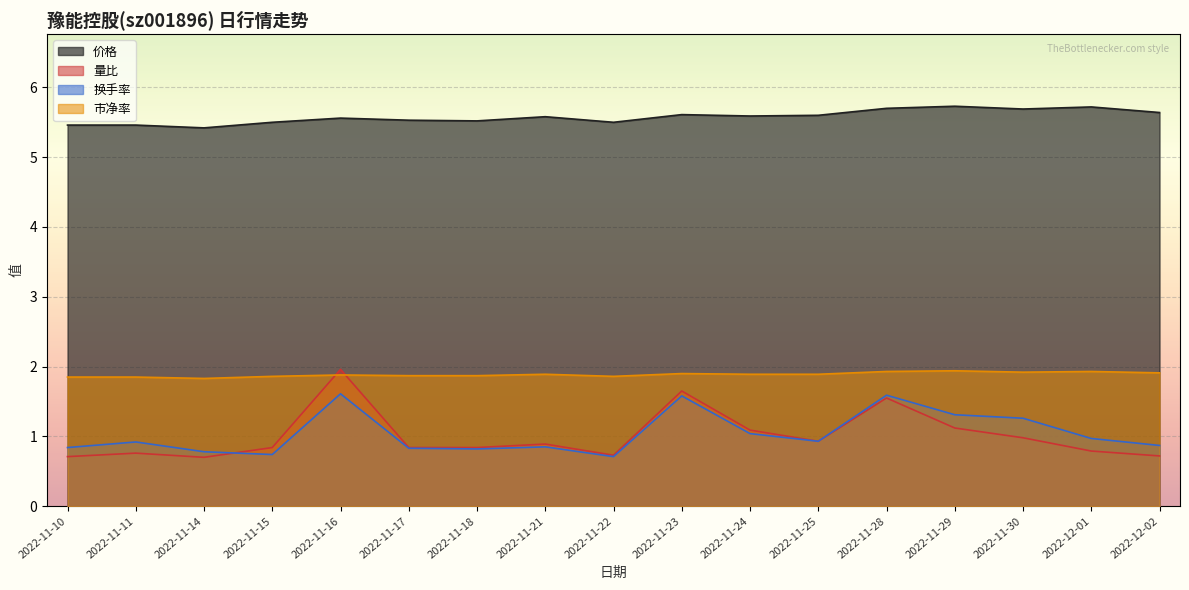

Is it true that 价格 equals 5.7 at 2022-11-30?

True